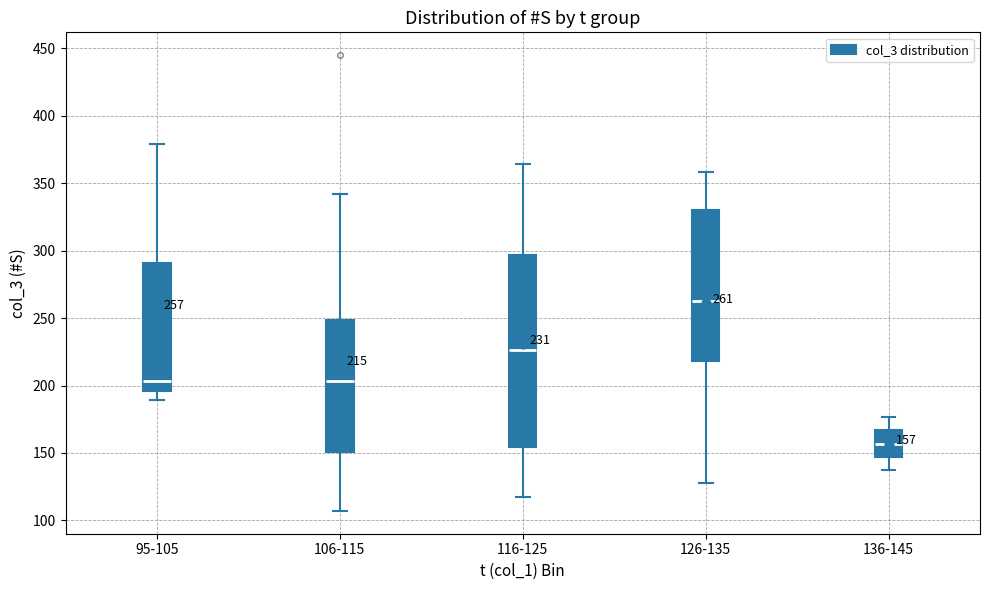

Which box's median line is the highest?

126-135